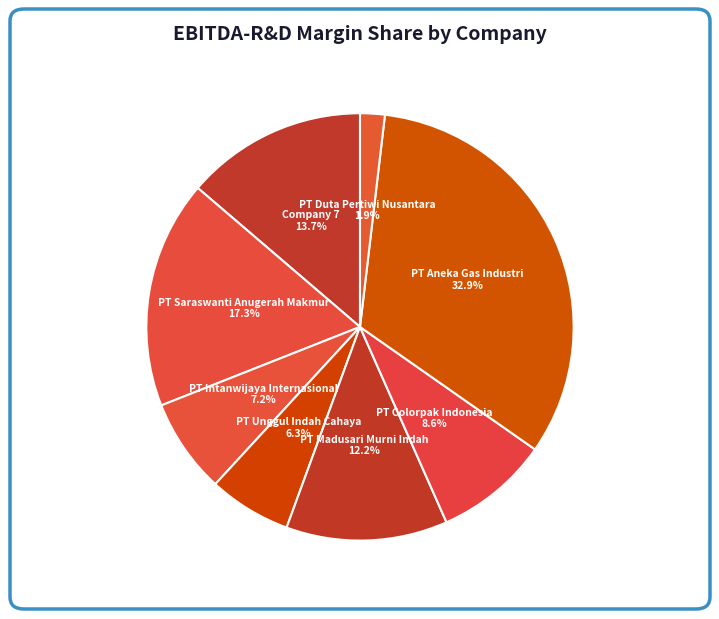

Which slice is the largest?

PT Aneka Gas Industri